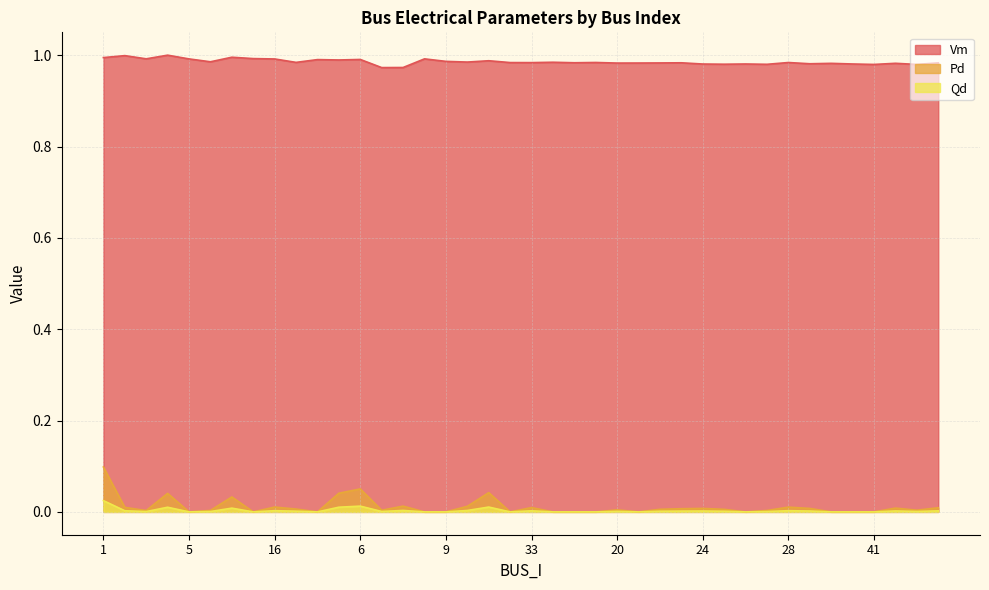

Rank the series at 14 from highest to lowest value.

Vm, Pd, Qd